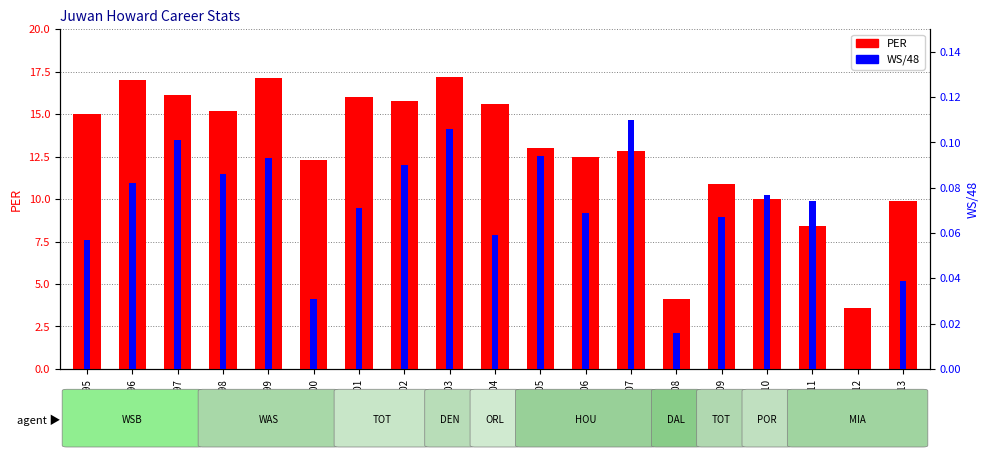

True or false: WS/48 has a value of 0.0 at 2007-08.

True